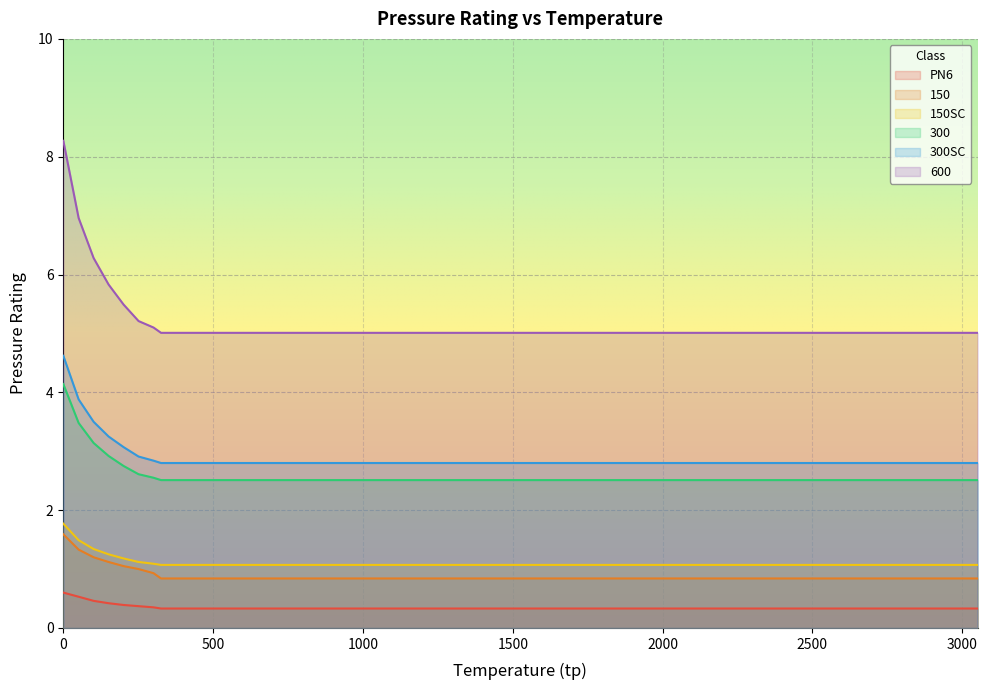

The value of PN6 at 51 is 0.5. True or false?

True